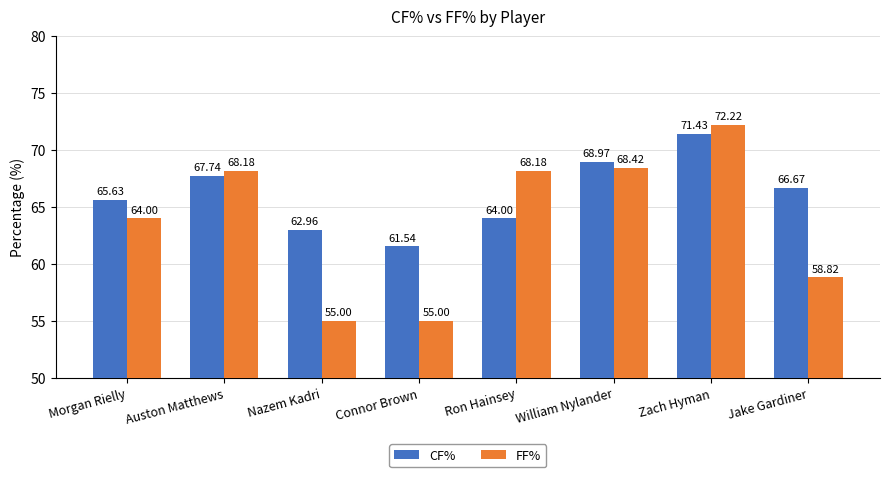

Rank the series at Jake Gardiner from highest to lowest value.

CF%, FF%